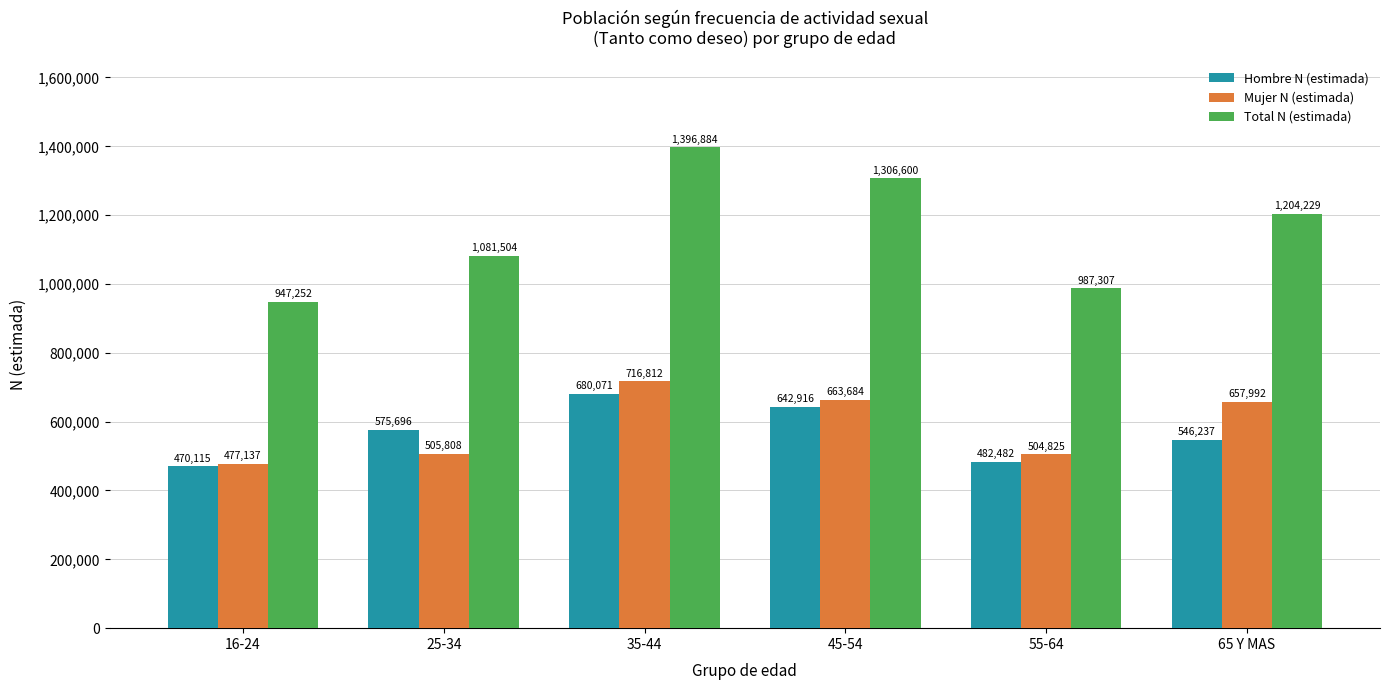

What is the value of the Mujer N (estimada) bar at the 2nd from the left?

505808